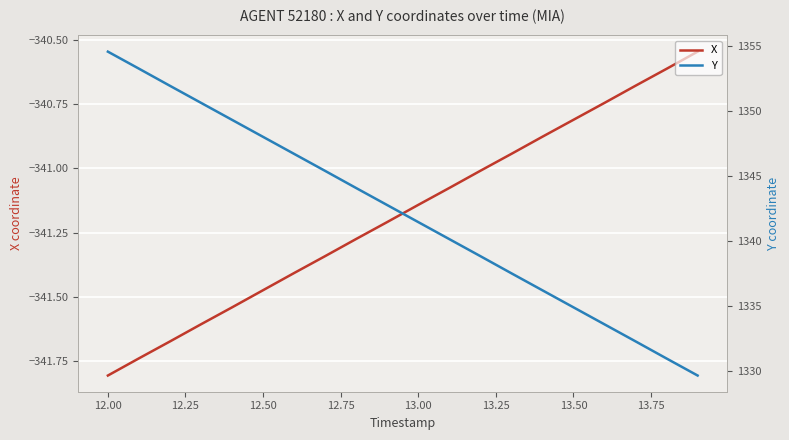

What is the difference between the maximum and second lowest values in the X series?

1.2